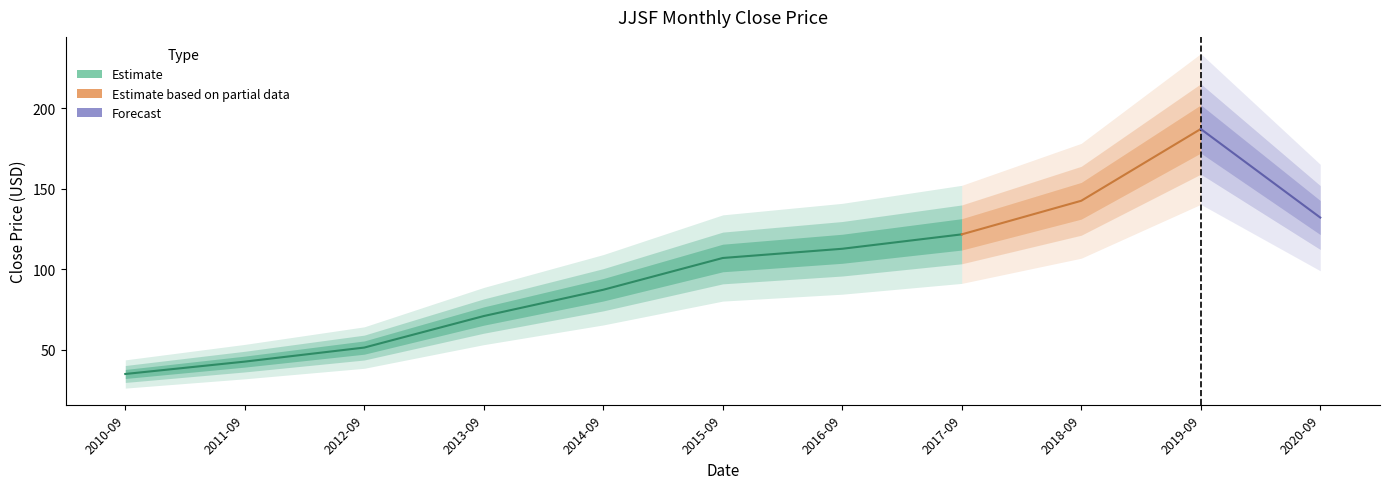

How many lines are shown in the chart?

1